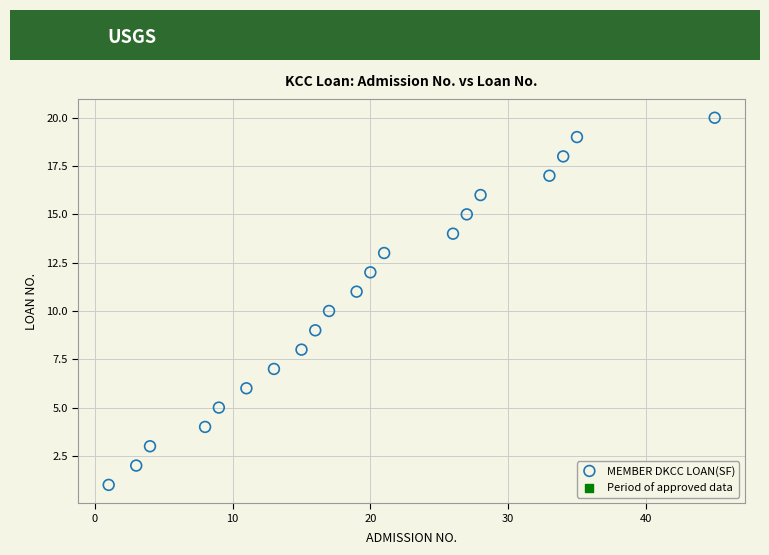

What is the range of Y values (max minus min)?

19